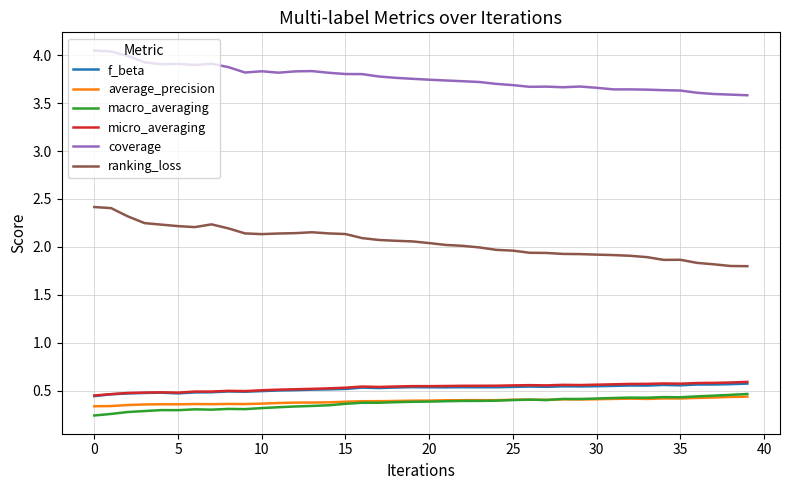

True or false: macro_averaging and micro_averaging cross at least once.

False